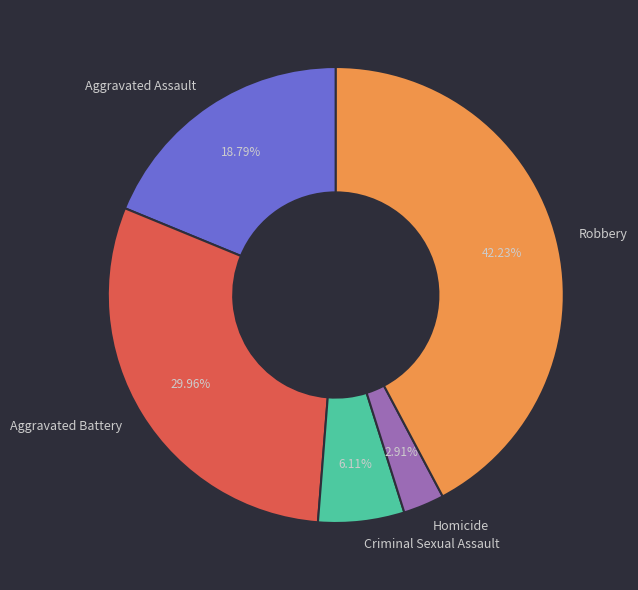

Approximately how many times larger is the value at Criminal Sexual Assault compared to Homicide?

2.1